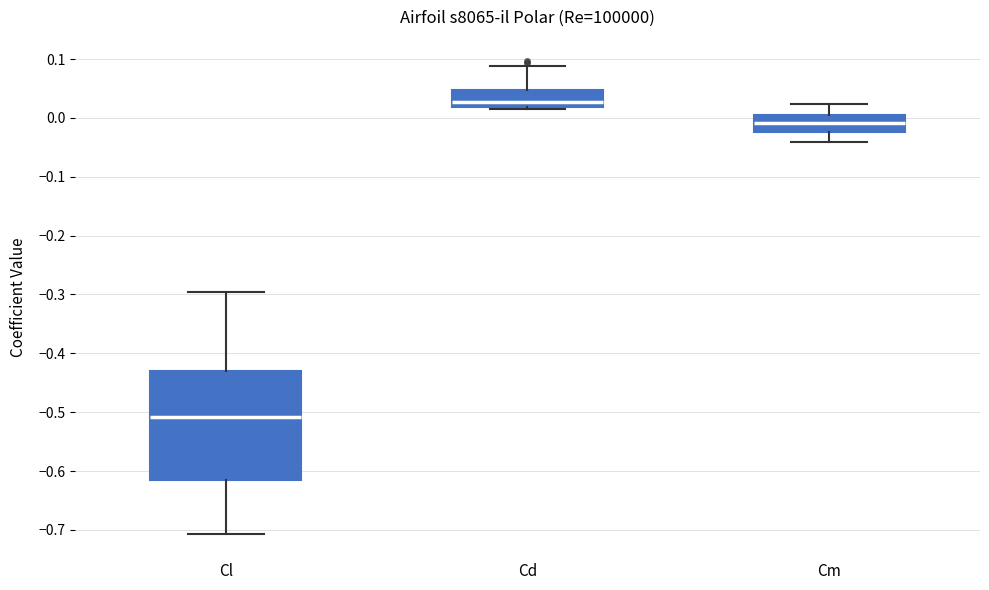

Where is the lower edge of the box for Cl on the y-axis? The values are not printed on the chart, so give them approximately, as read against the axis.

-0.62